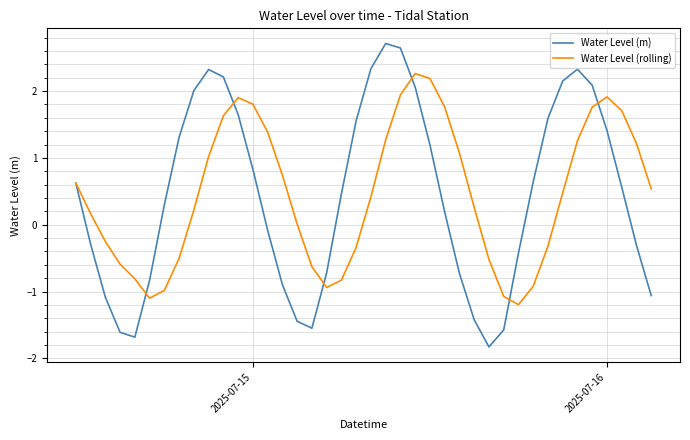

What is the minimum value for Water Level (rolling)?

-1.2